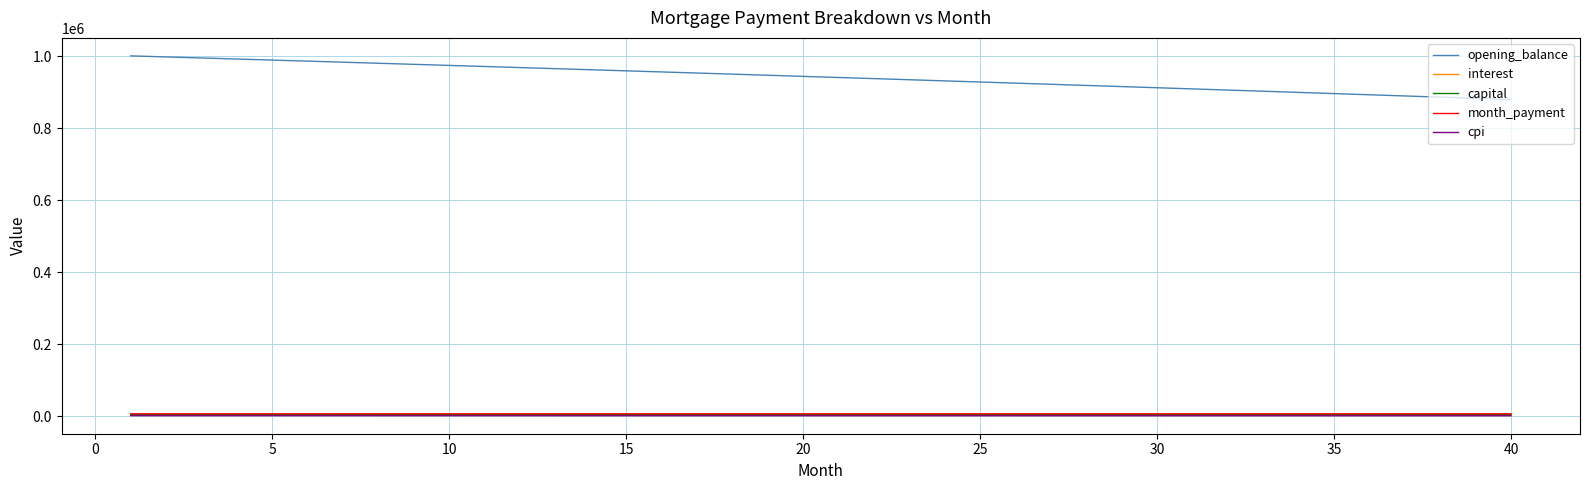

Which series has the largest range (max minus min)?

opening_balance